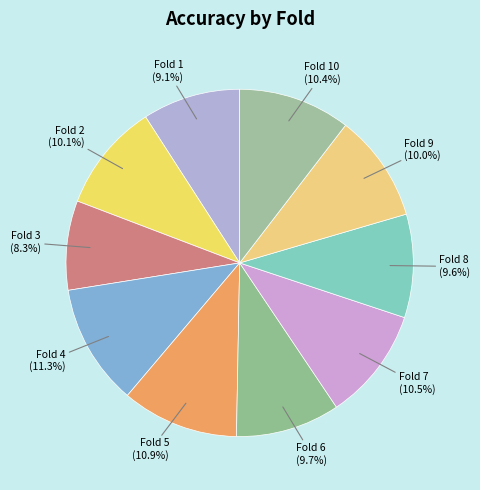

Which has a higher value, Fold 4 or Fold 6?

Fold 4